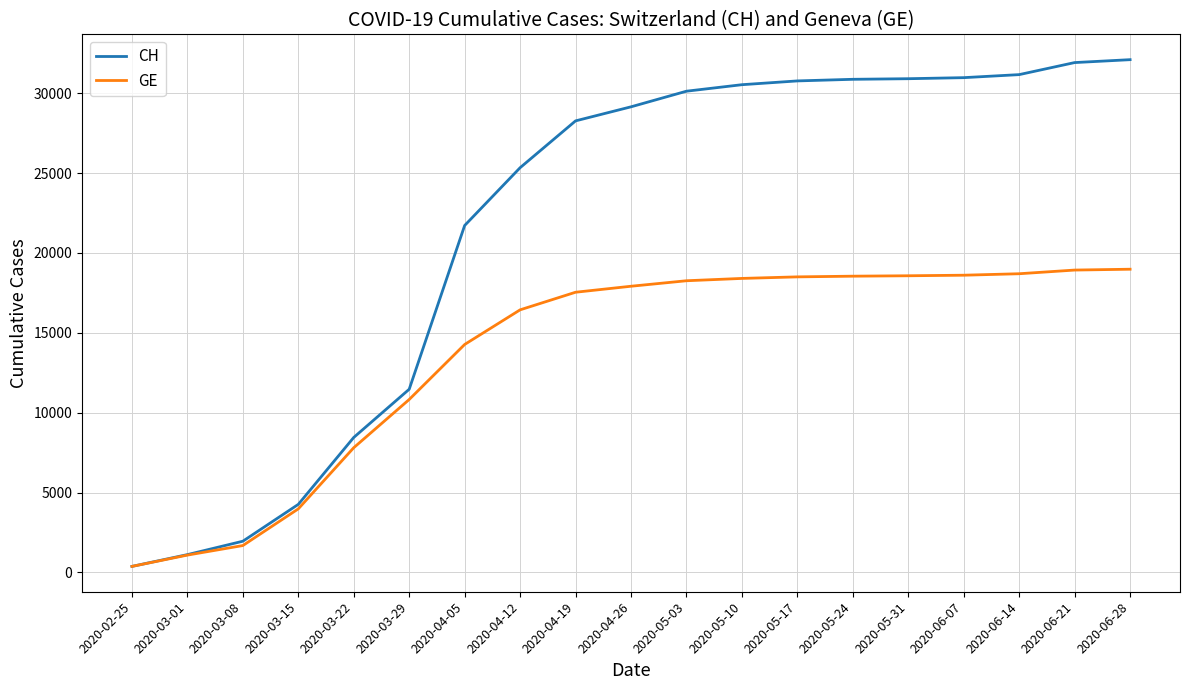

At how many categories does at least one series exceed 14389?

13